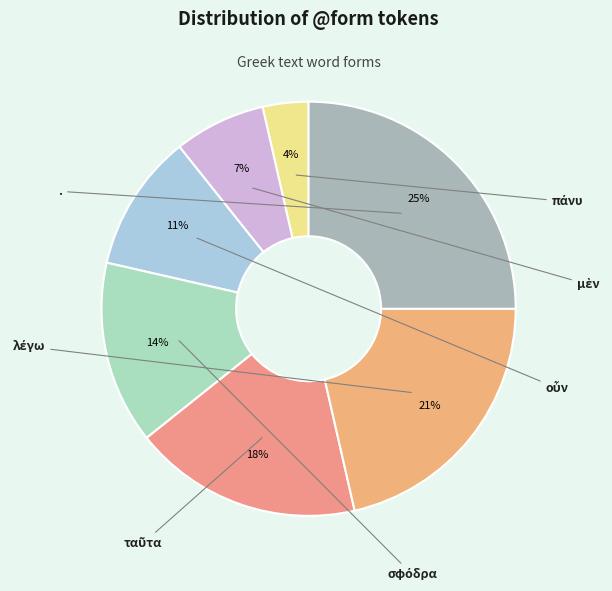

What percentage is the . slice, to the nearest percent?

25%